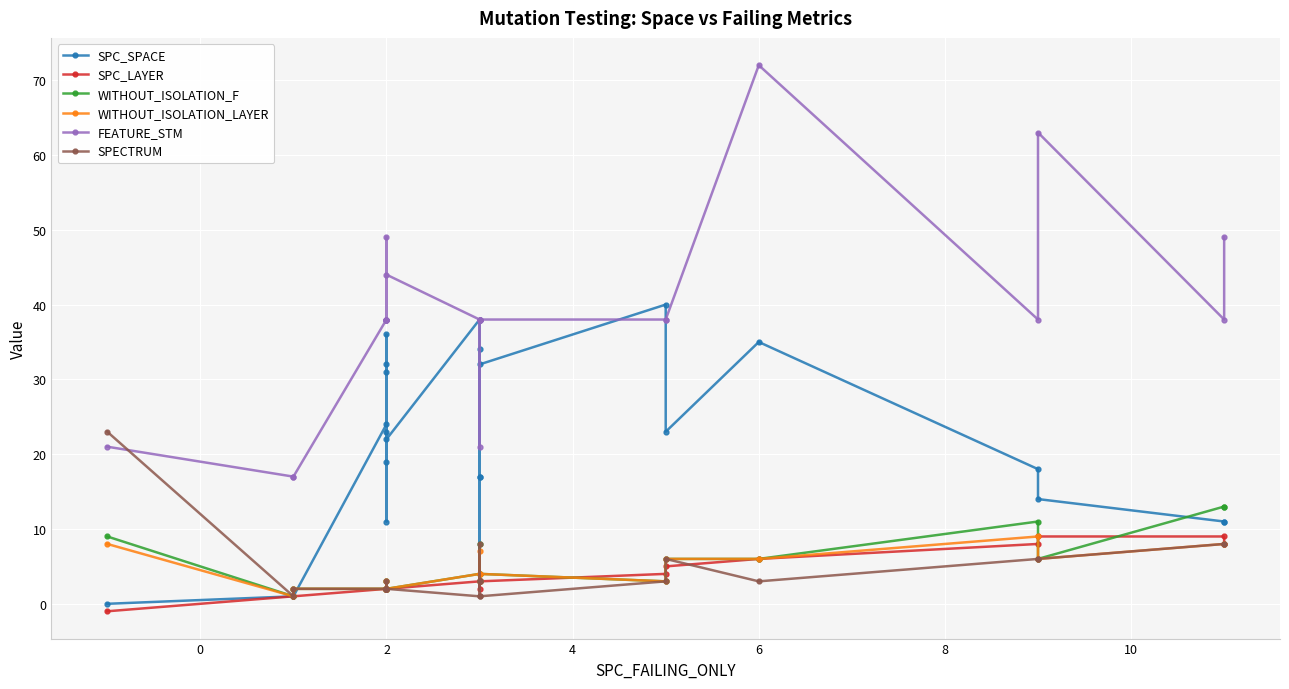

Where is the first local maximum for SPECTRUM?

2